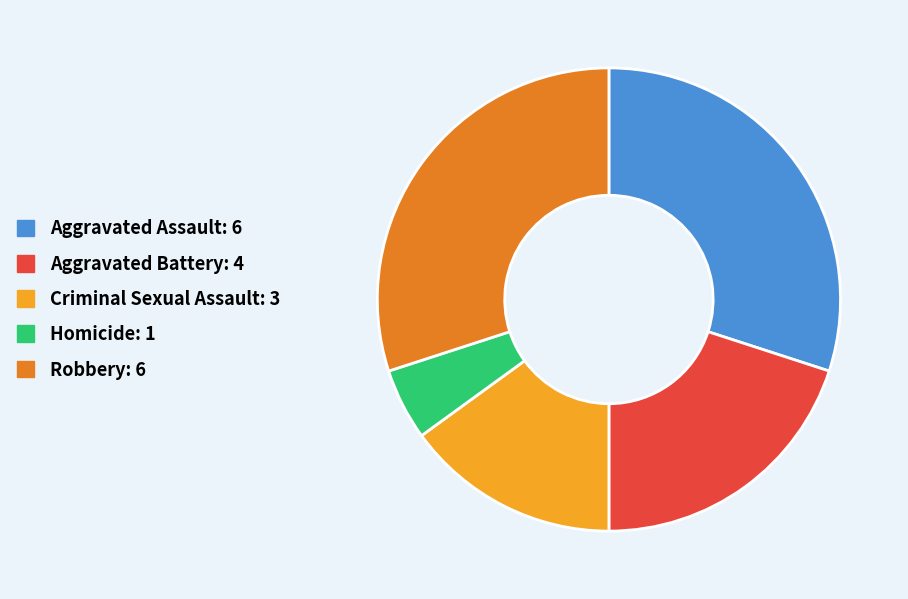

What is the smallest slice in the pie chart?

Homicide